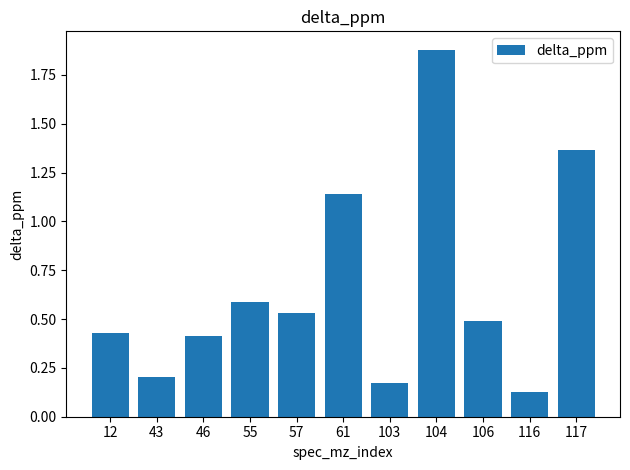

The chart shows a value of 0.8 at 55. True or false?

False